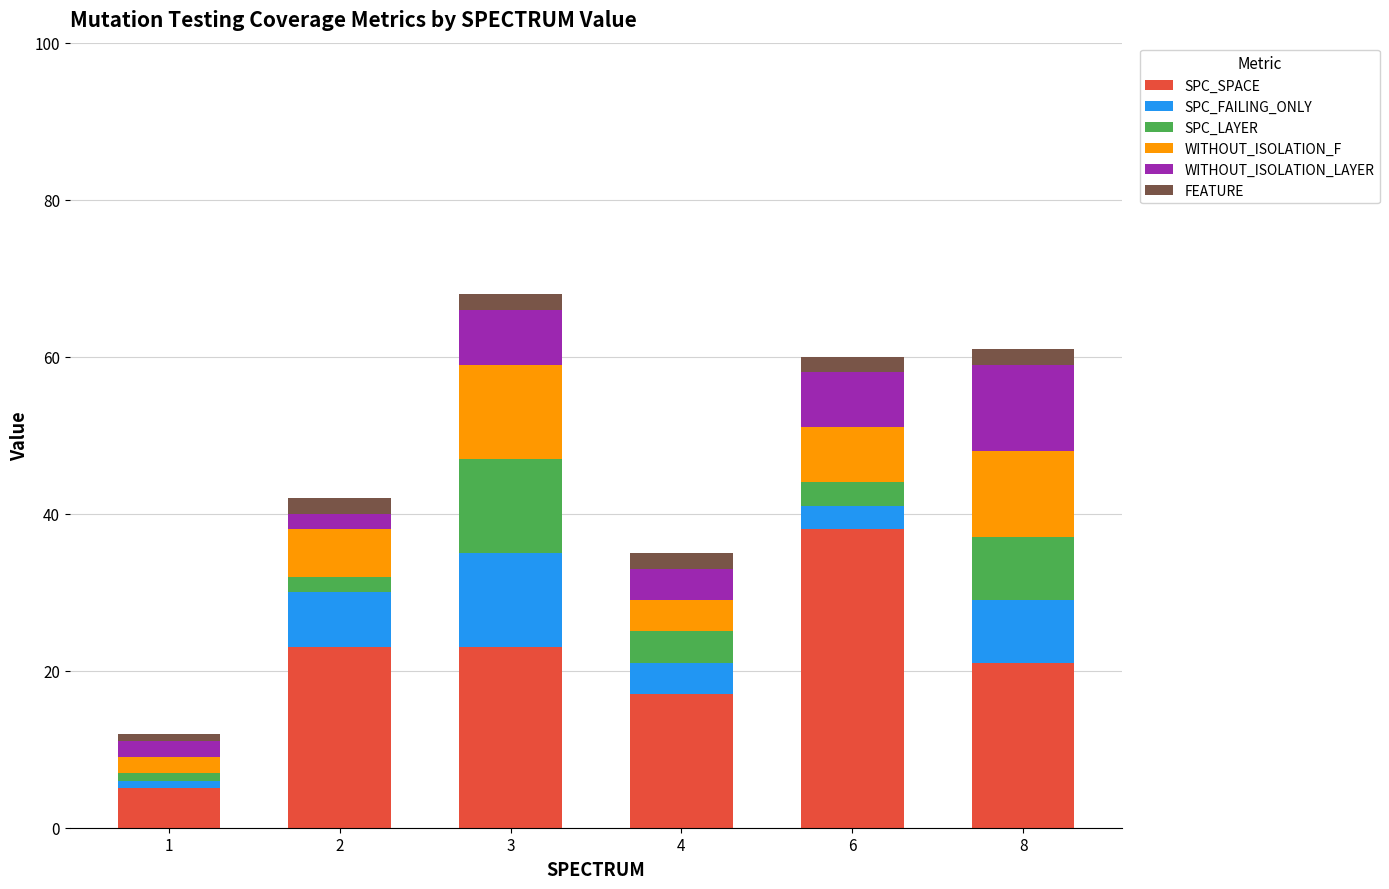

Is it true that SPC_SPACE equals 38 at 6?

True